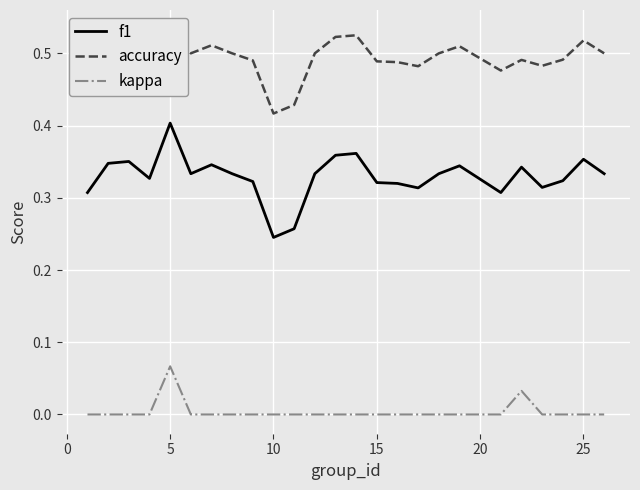

What is the difference between the second highest and minimum values in the f1 series?

0.1